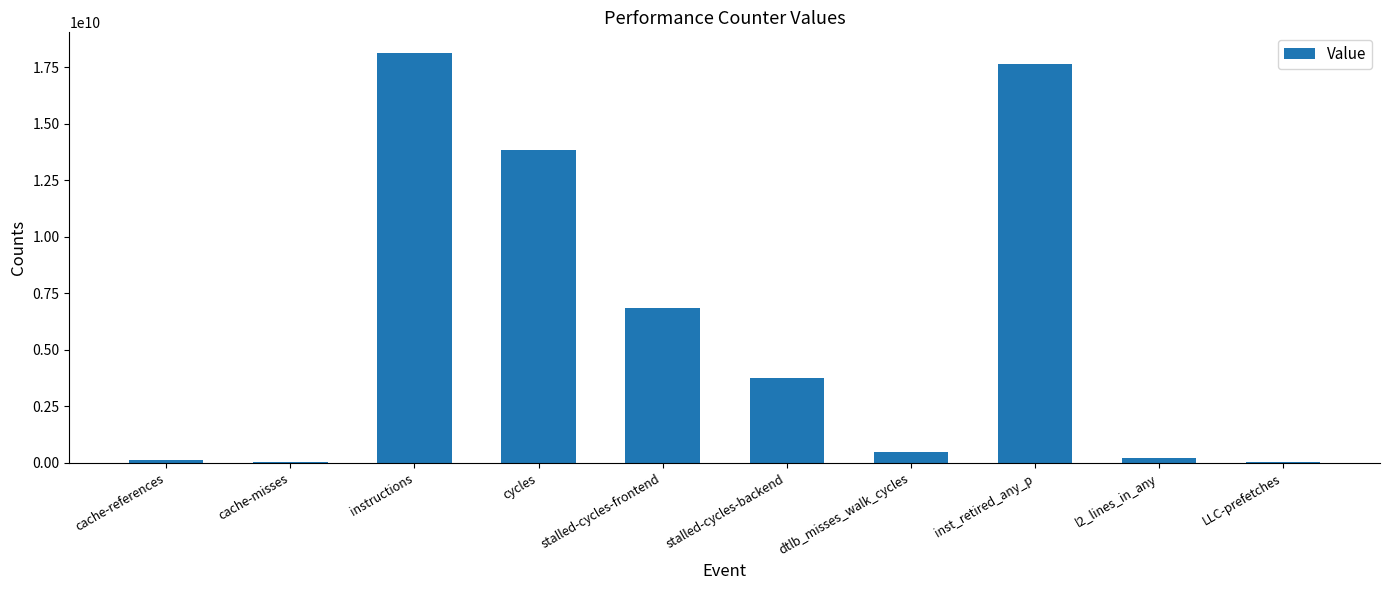

What is the greatest value displayed?

18133778926